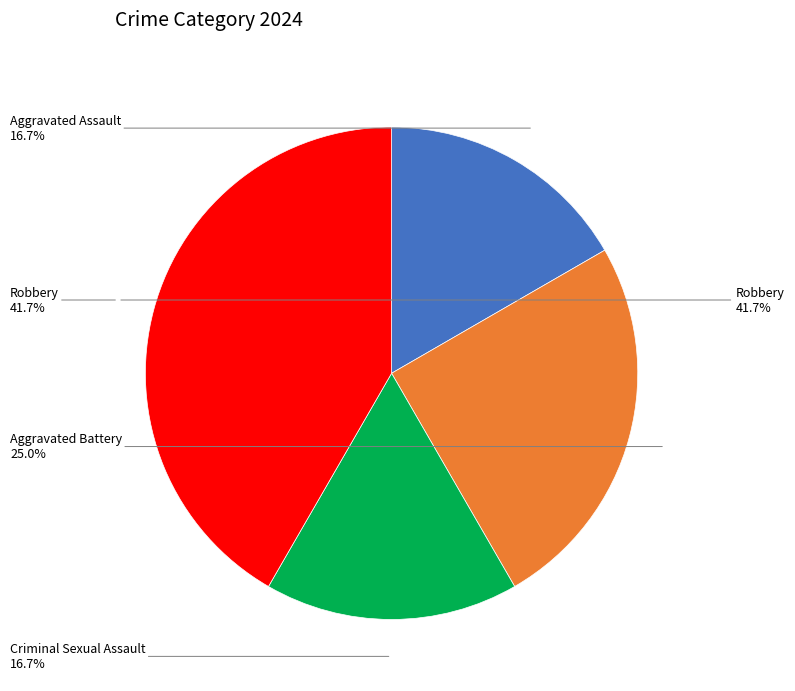

Combined, what portion of the pie is Aggravated Battery and Robbery?

66.7%